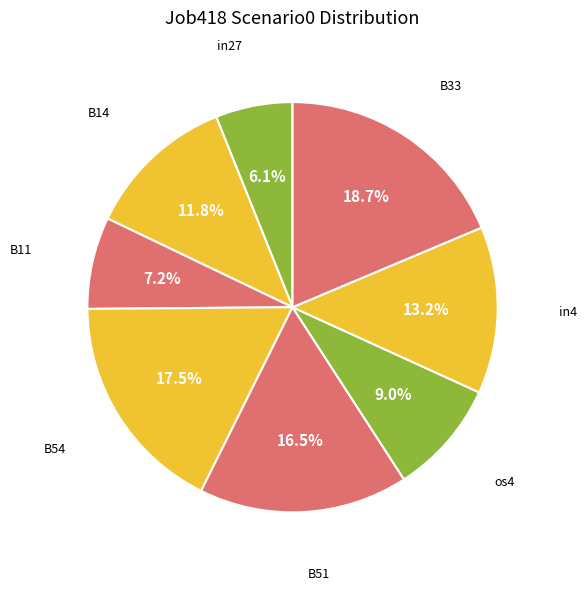

How many slices are in this pie chart?

8